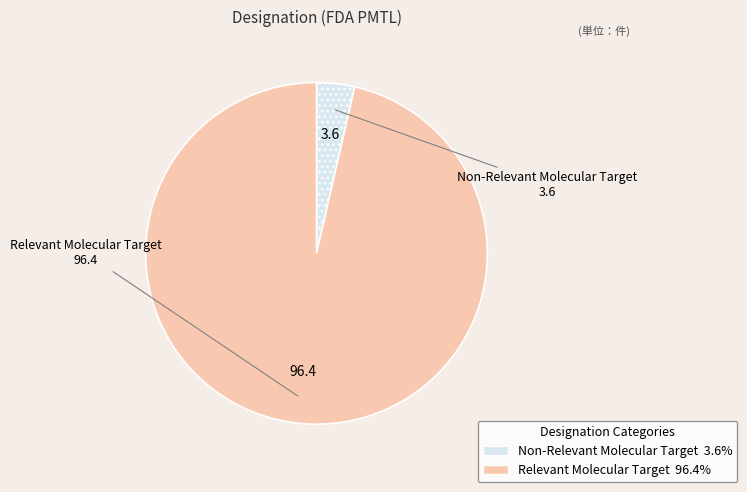

Which slice is the largest?

Relevant Molecular Target